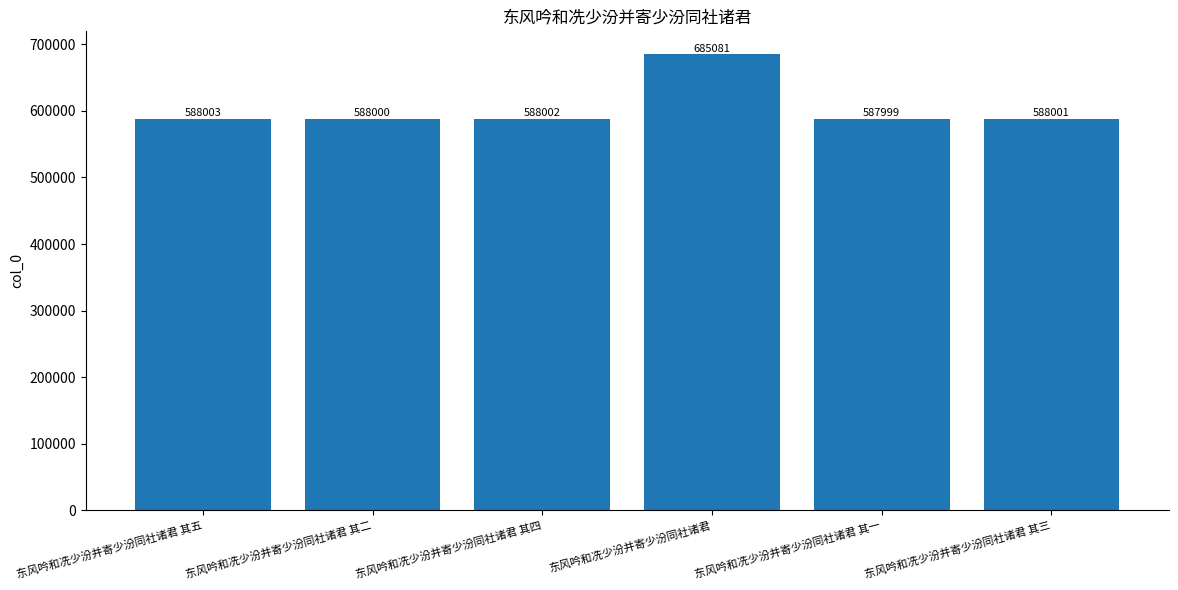

Rank the categories by value from highest to lowest.

东风吟和冼少汾并寄少汾同社诸君, 东风吟和冼少汾并寄少汾同社诸君 其五, 东风吟和冼少汾并寄少汾同社诸君 其四, 东风吟和冼少汾并寄少汾同社诸君 其三, 东风吟和冼少汾并寄少汾同社诸君 其二, 东风吟和冼少汾并寄少汾同社诸君 其一